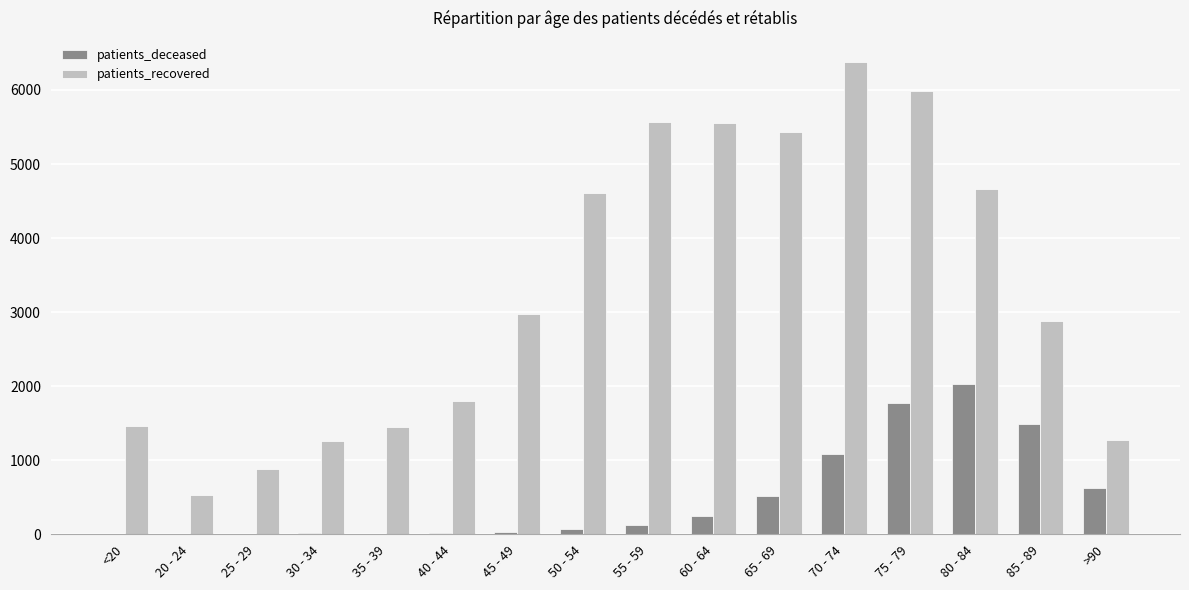

Are the bars horizontal?

No